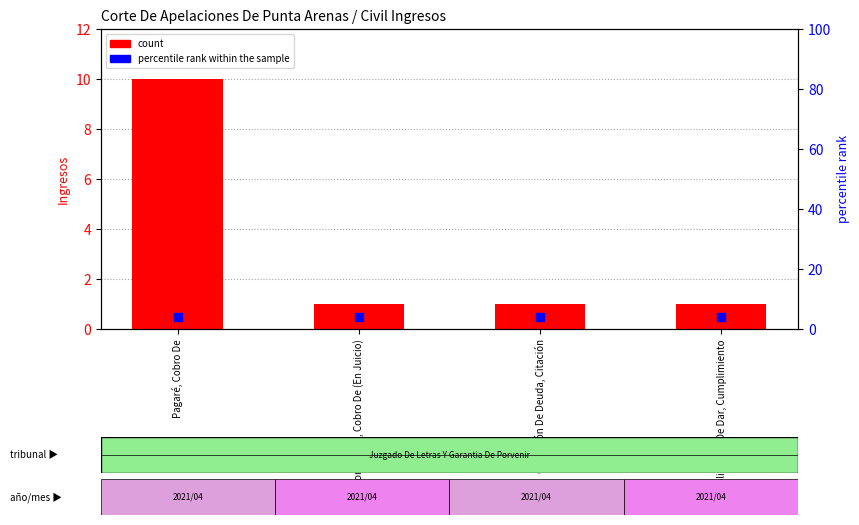

Which series contains the highest Y value?

count